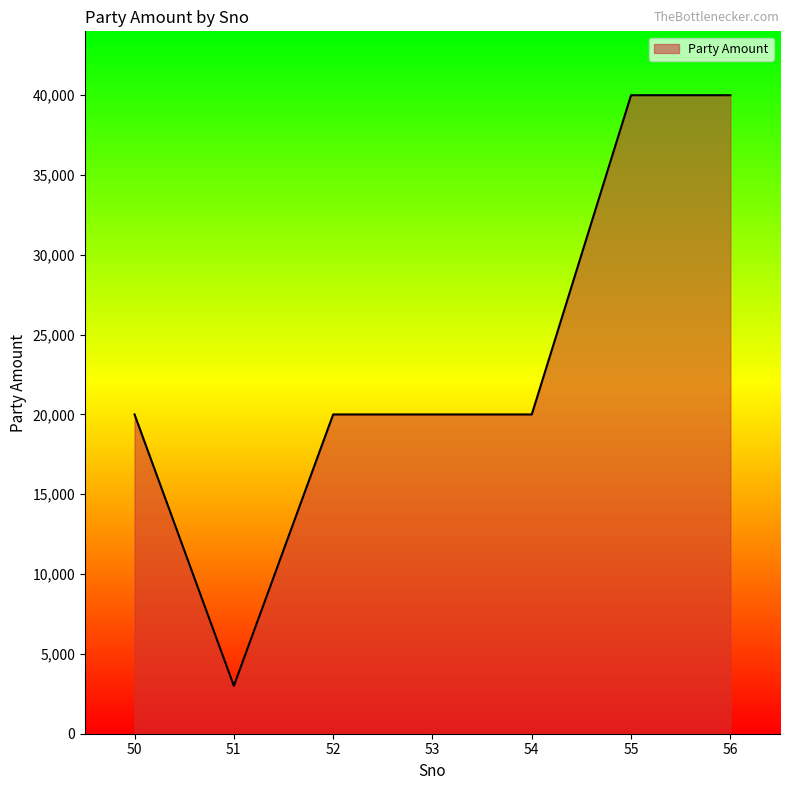

What is the difference between the maximum and minimum values?

37000